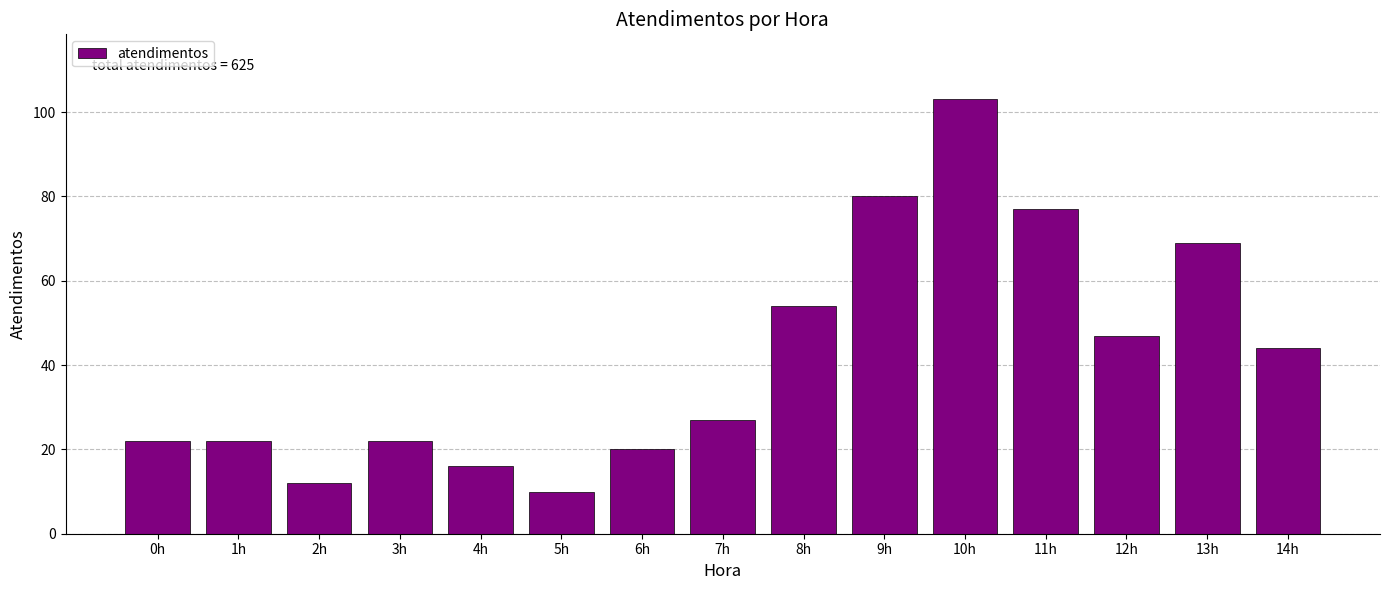

Reading right to left, extract all data points from this chart.

14h=44	13h=69	12h=47	11h=77	10h=103	9h=80	8h=54	7h=27	6h=20	5h=10	4h=16	3h=22	2h=12	1h=22	0h=22